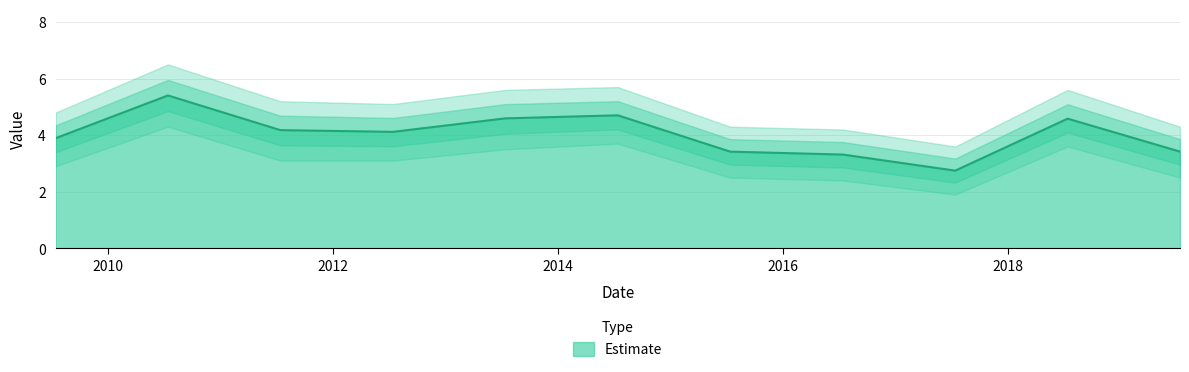

What is the difference between the values at 2012-07-15 and 2009-07-15?

0.2